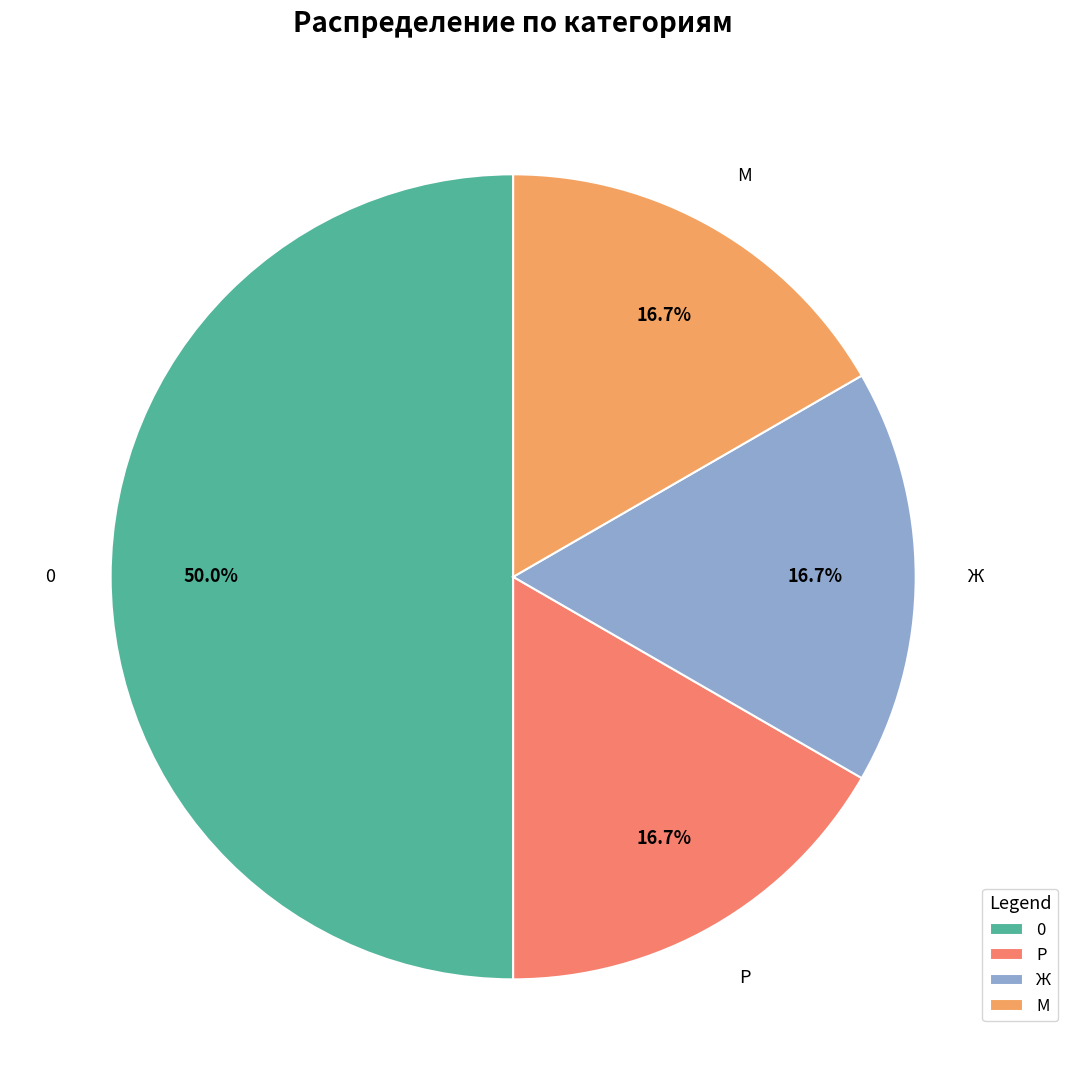

Does М represent more than half of the total?

No